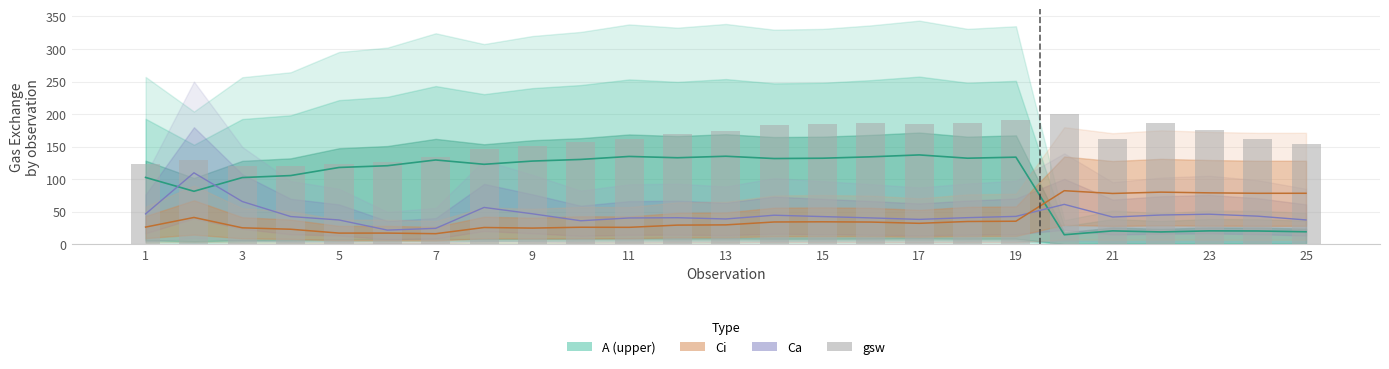

Which category has the lowest value across all series?

7